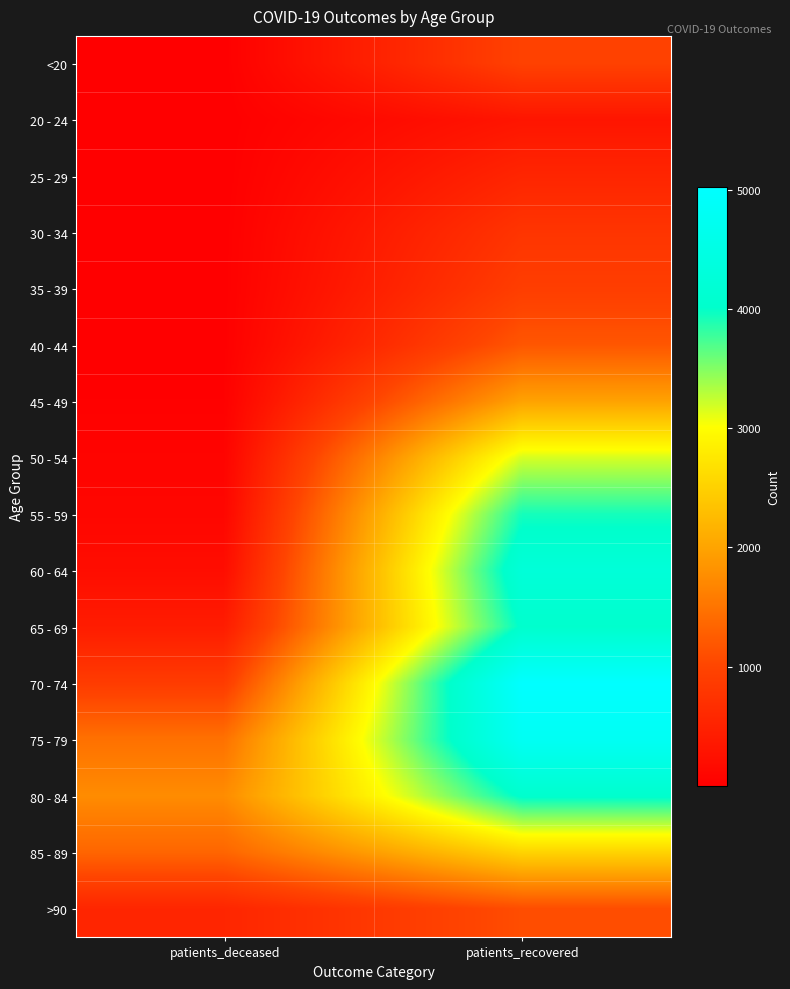

Which has a higher value, patients_deceased or patients_recovered?

patients_recovered